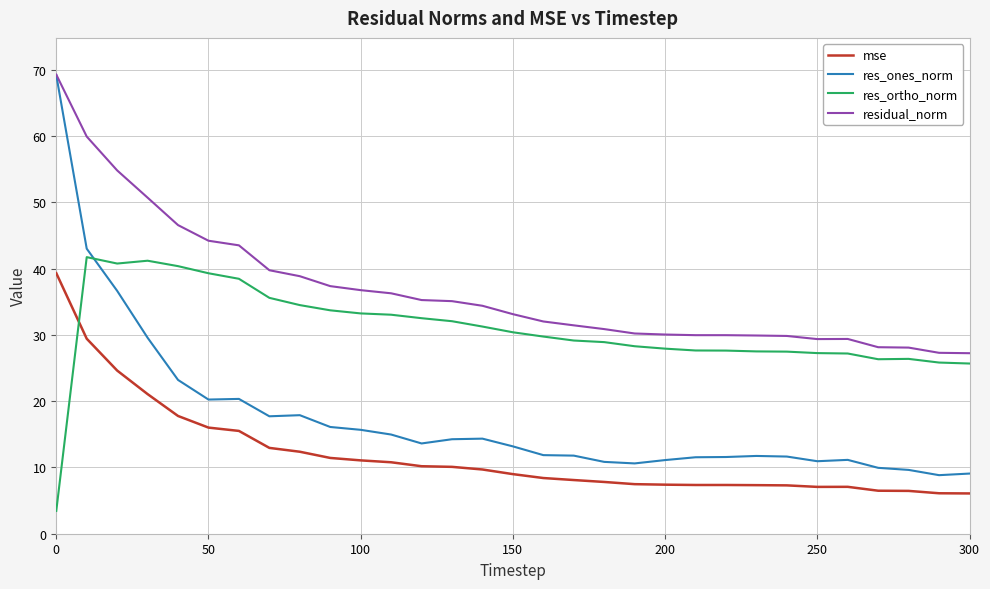

True or false: res_ortho_norm and mse cross at least once.

True